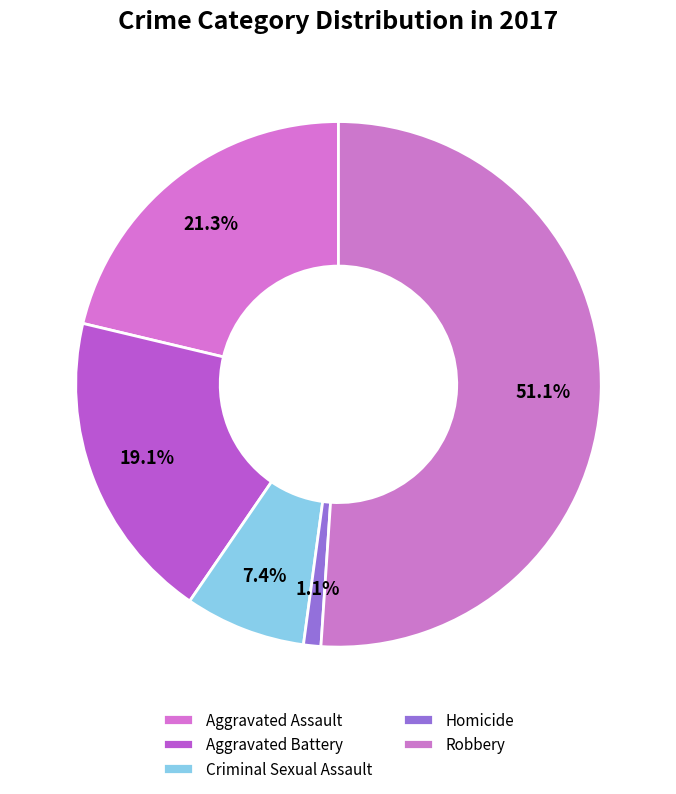

How many segments does this pie chart have?

5